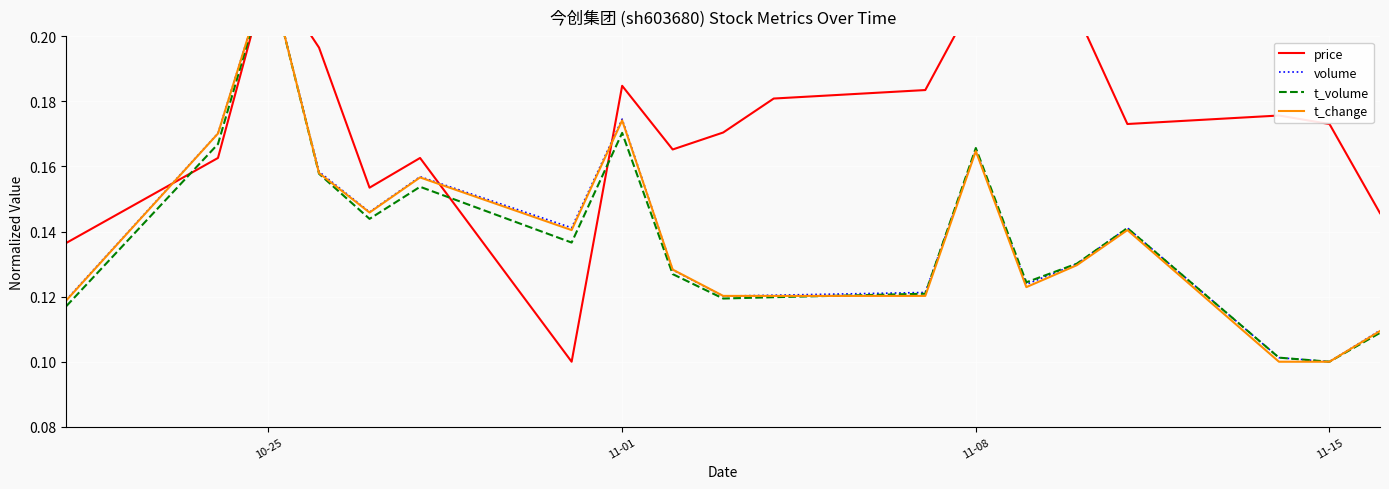

Reading right to left, what are all the values shown in this chart?

price: 0.1	0.2	0.2	0.2	0.2	0.2	0.2	0.2	0.2	0.2	0.2	0.2	0.1	0.2	0.2	0.2	0.2	0.2	0.1
volume: 0.1	0.1	0.1	0.1	0.1	0.1	0.2	0.1	0.1	0.1	0.1	0.2	0.1	0.2	0.1	0.2	0.2	0.2	0.1
t_volume: 0.1	0.1	0.1	0.1	0.1	0.1	0.2	0.1	0.1	0.1	0.1	0.2	0.1	0.2	0.1	0.2	0.2	0.2	0.1
t_change: 0.1	0.1	0.1	0.1	0.1	0.1	0.2	0.1	0.1	0.1	0.1	0.2	0.1	0.2	0.1	0.2	0.2	0.2	0.1